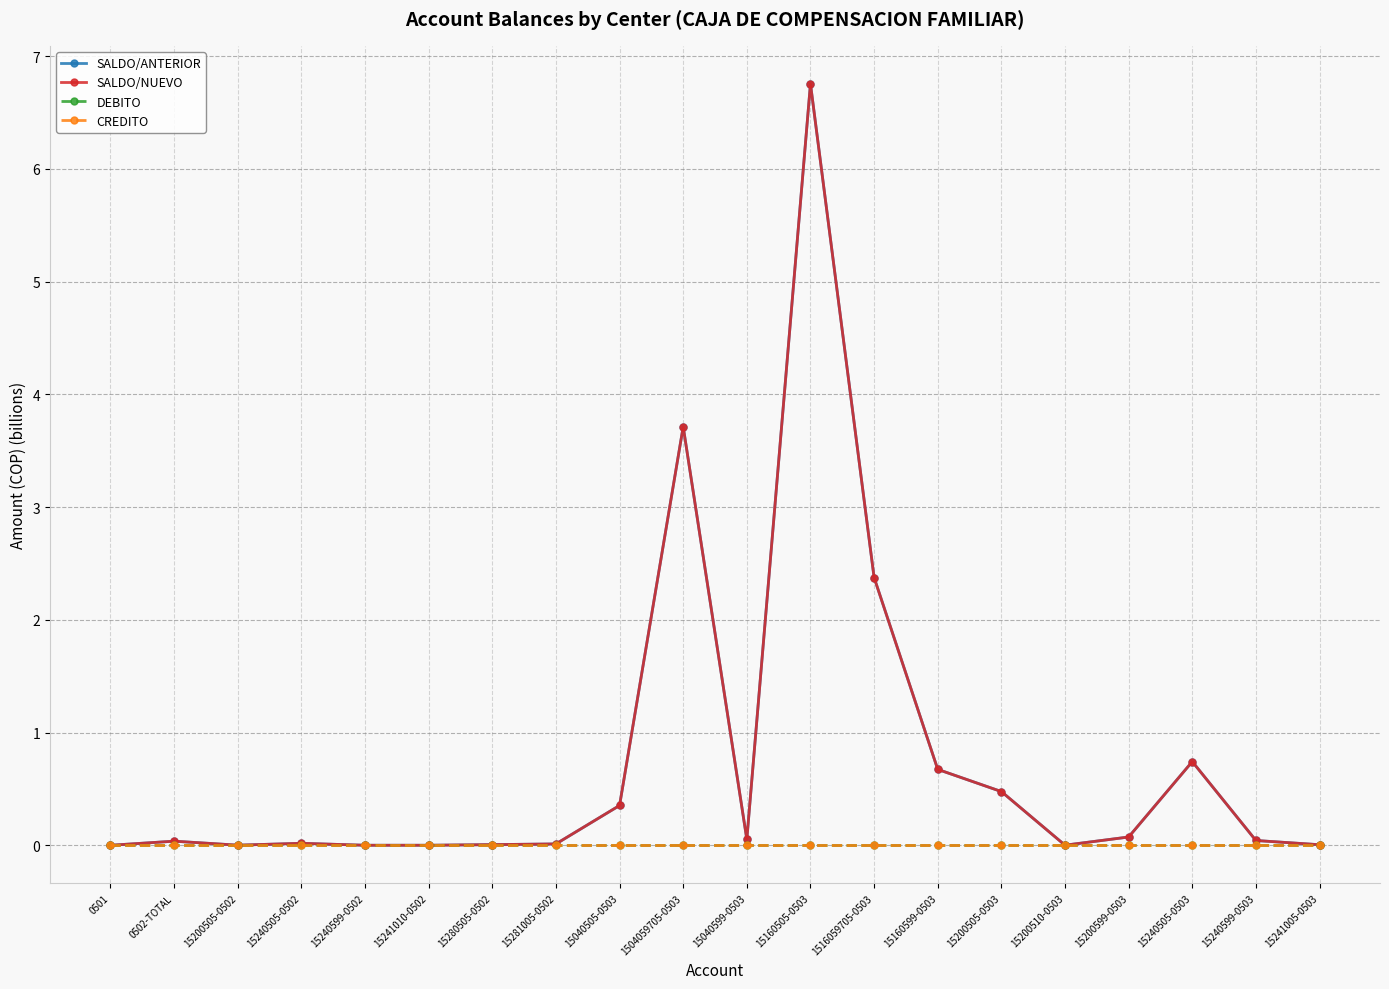

How many lines are shown in the chart?

4